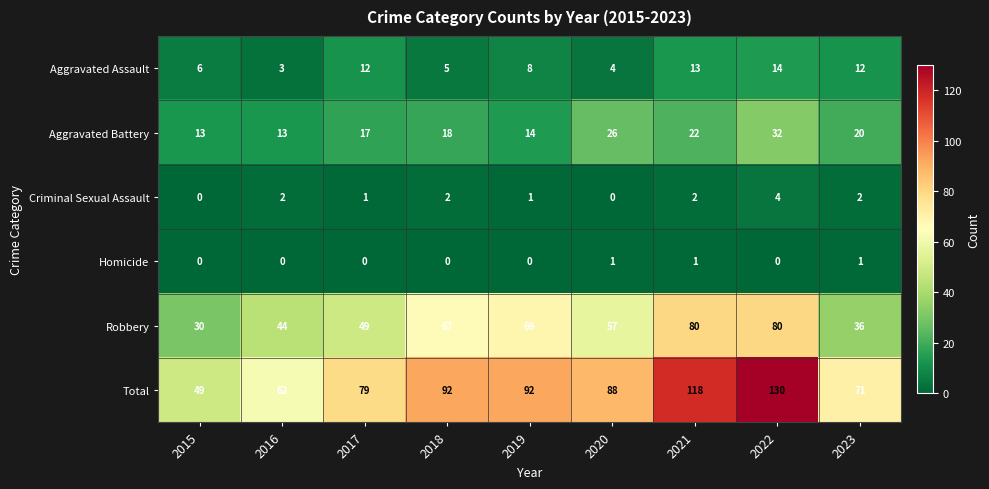

Which category has the lowest value in the Aggravated Assault series?

2016